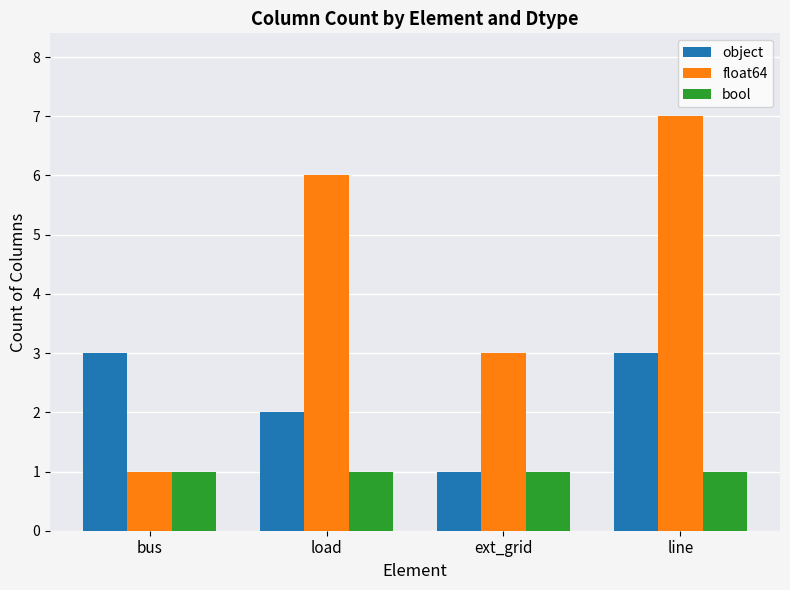

At which label is object closest to 2?

load